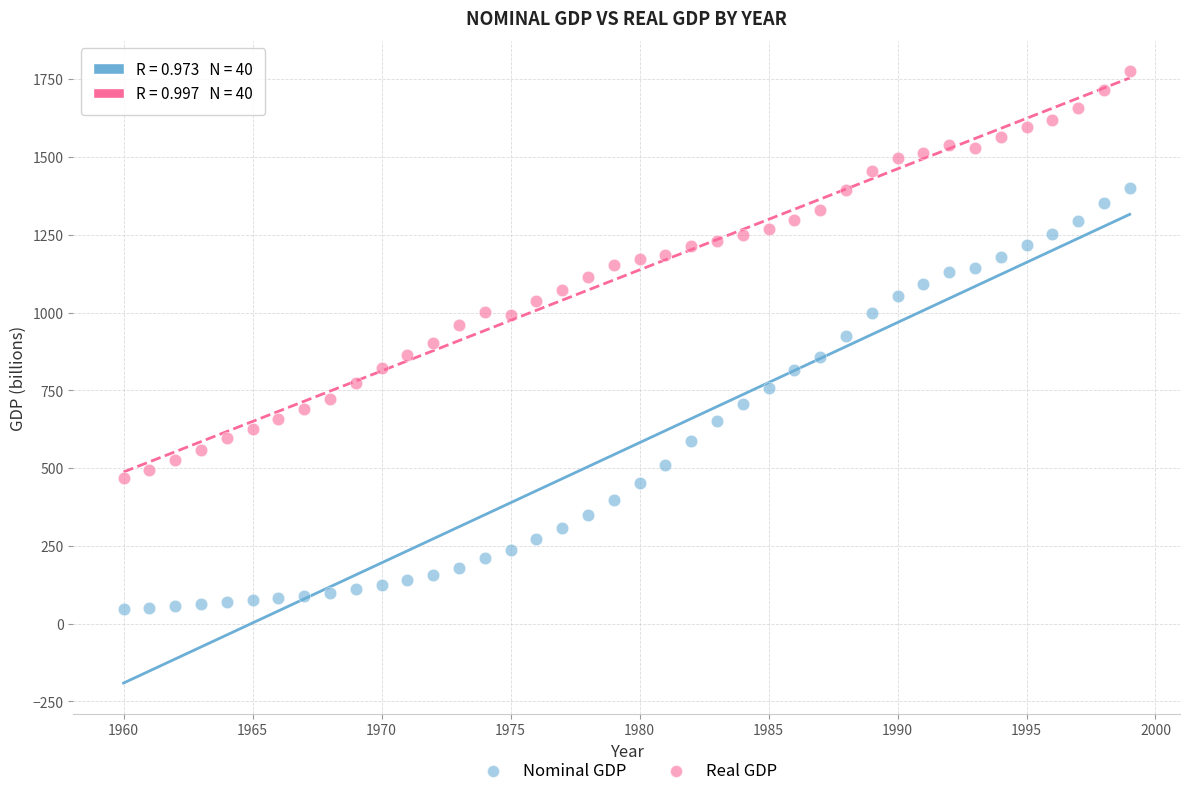

Which series contains the highest Y value?

Real GDP